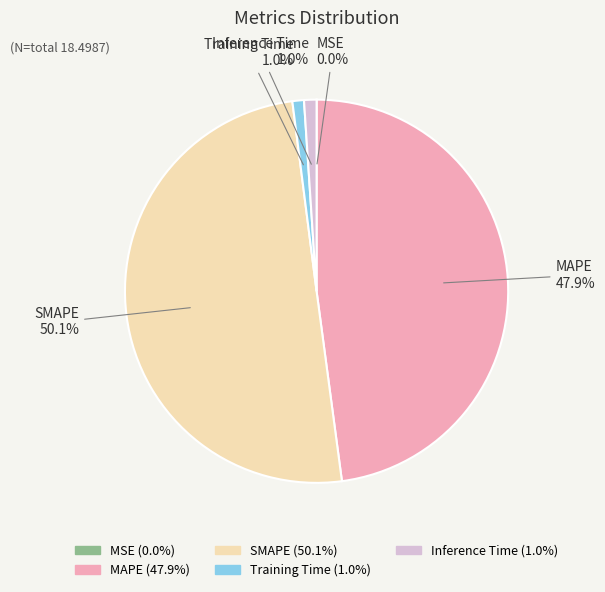

Between Inference Time and MAPE, which is larger?

MAPE